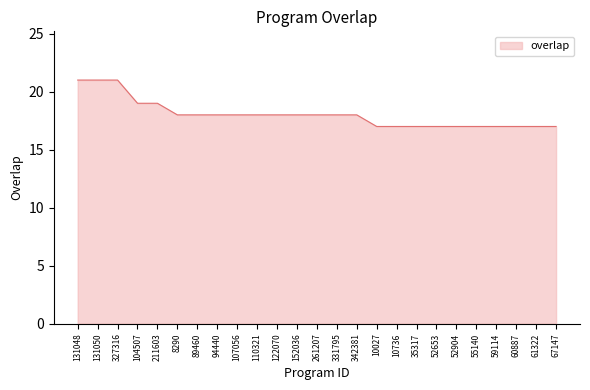

The chart shows a value of 7 at 10736. True or false?

False